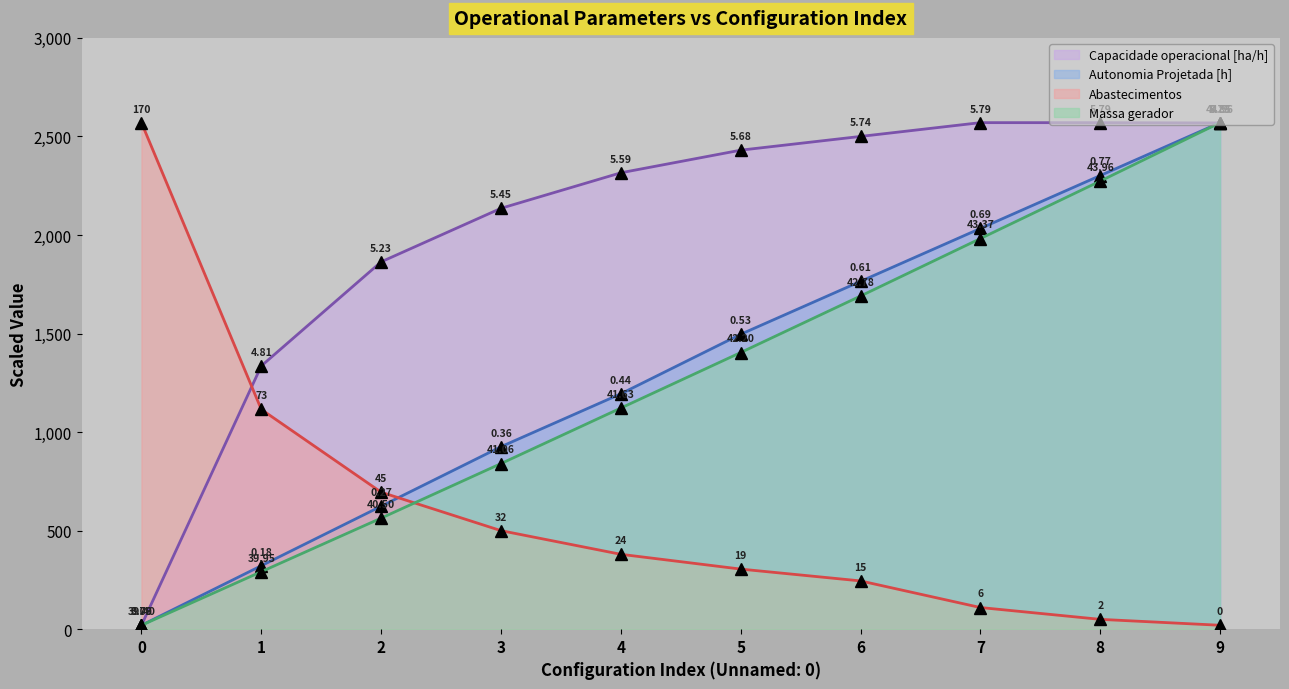

Count the number of data series in this chart.

4